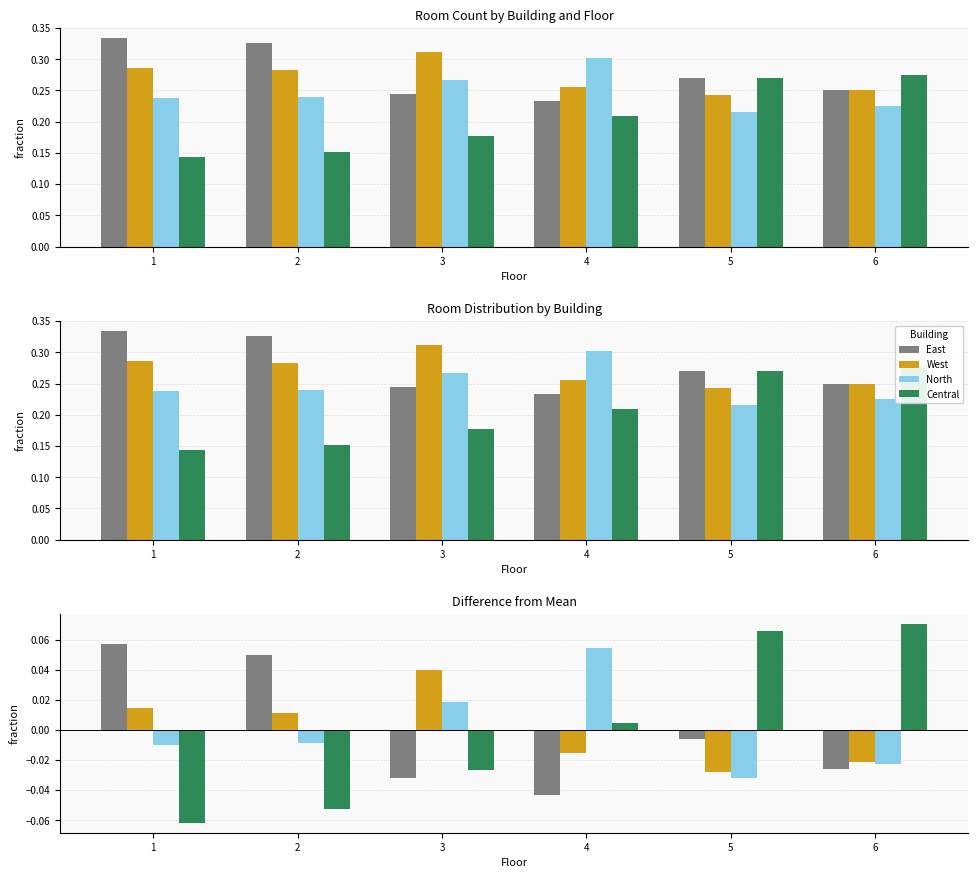

What are all the series names shown in the legend?

East, West, North, Central